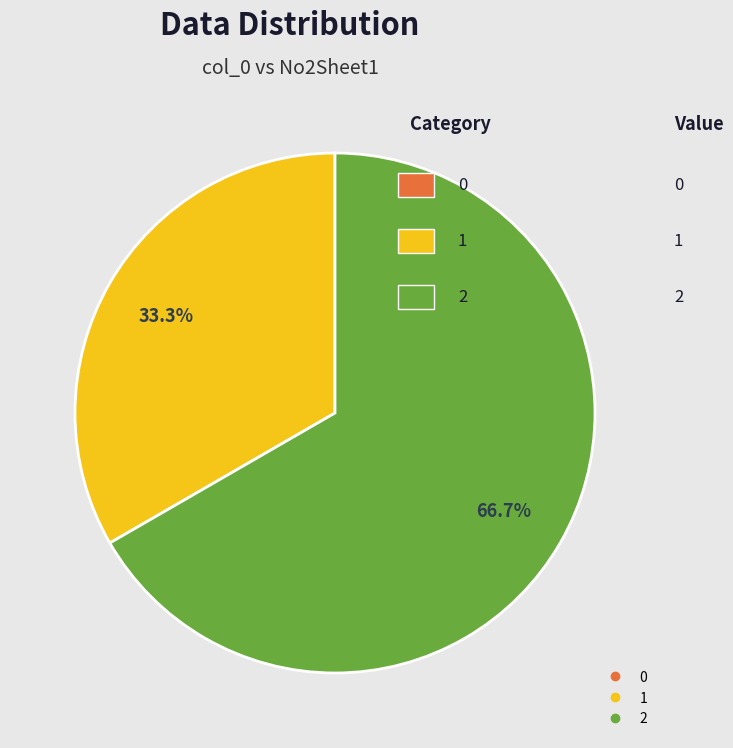

The 1 slice represents 48% of the pie. True or false?

False